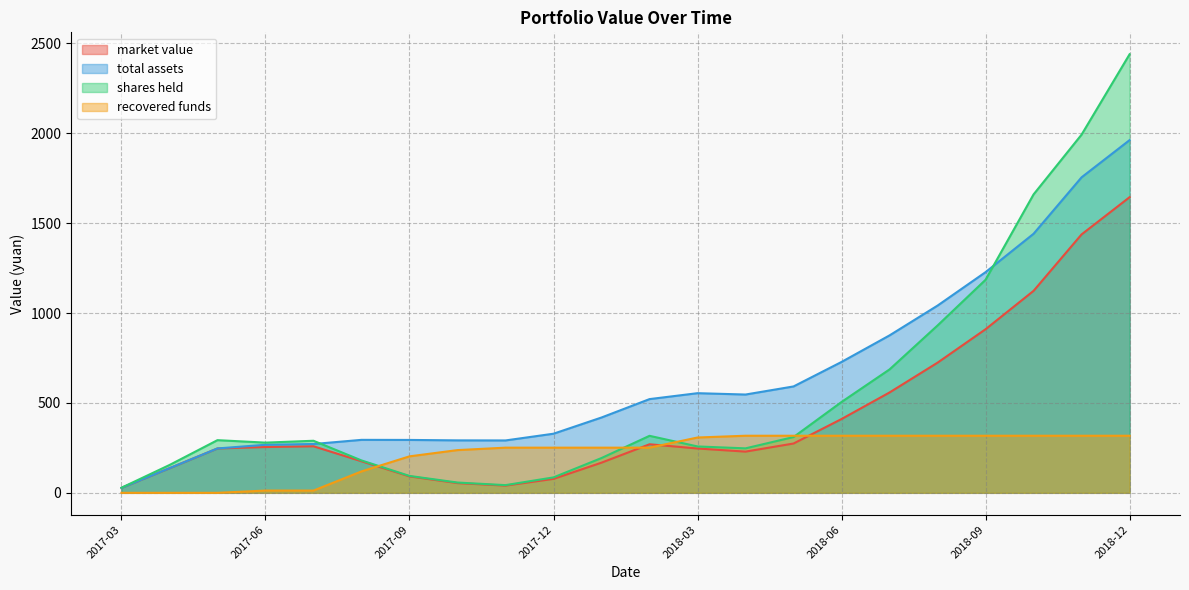

What is the label of the 1st point from the left?

2017-03